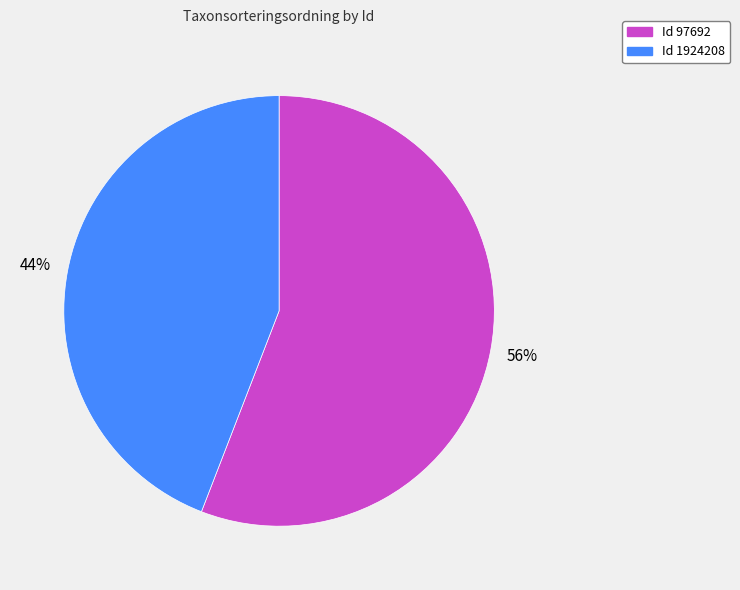

Is it true that Id 1924208 is 32% of the pie?

False